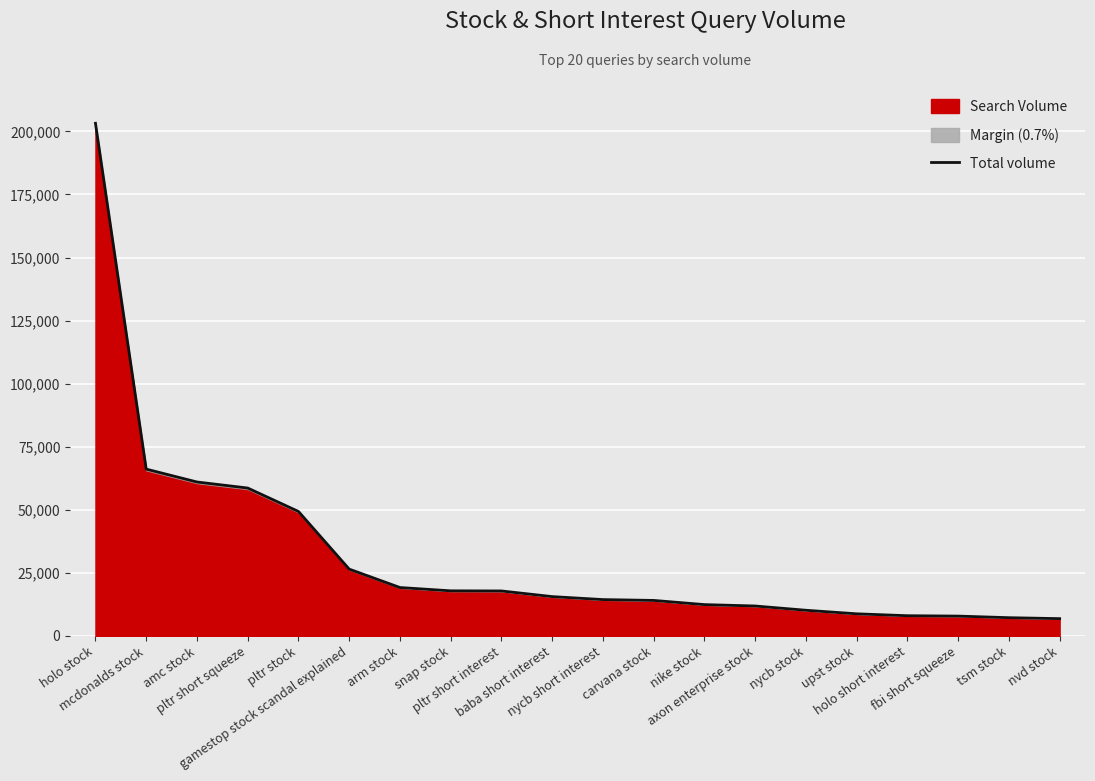

What is the value of the 17th point from the left?

7980.5